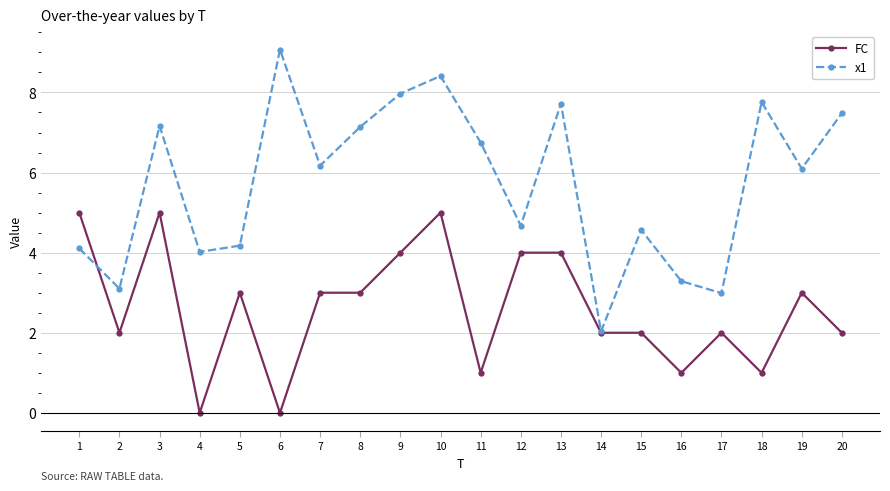

True or false: x1 has a value of 1.8 at 2.

False